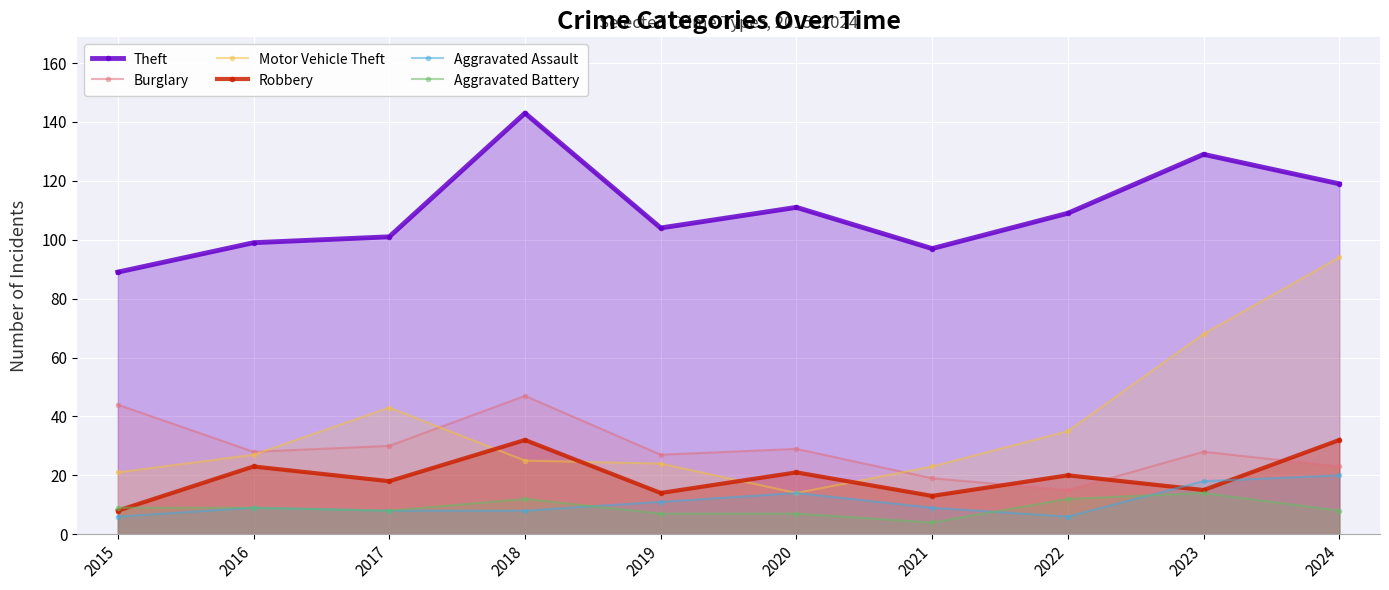

Between 2016 and 2024, which is larger?

2024